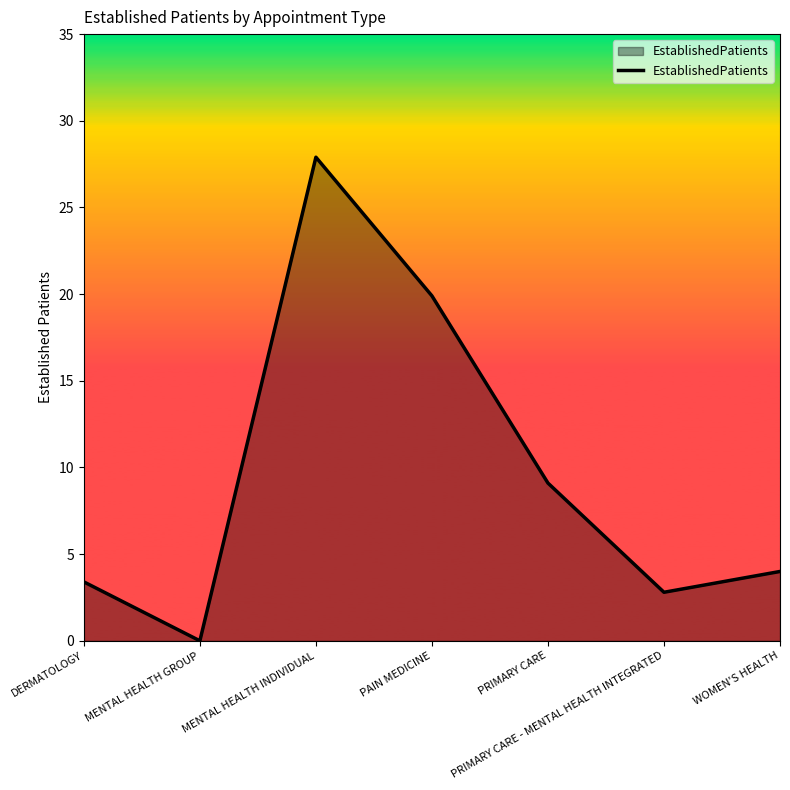

Which category has the highest value across all series?

MENTAL HEALTH INDIVIDUAL